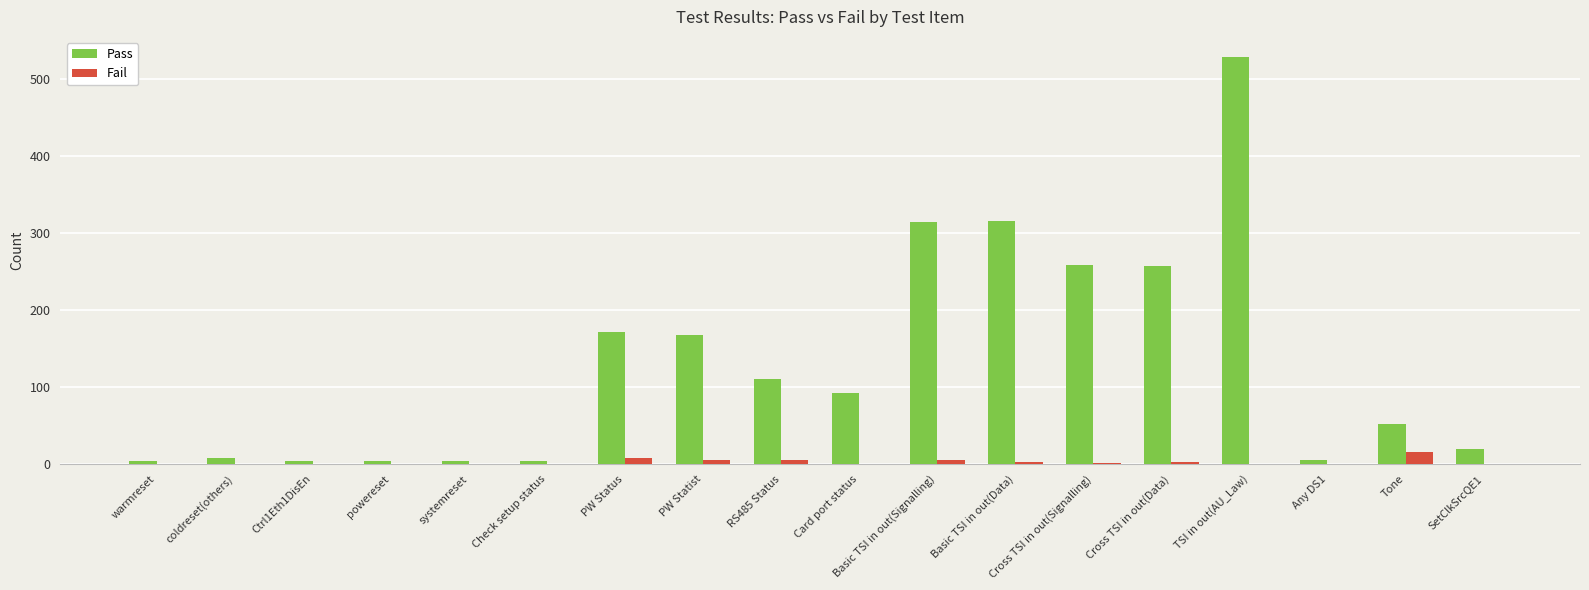

The Pass series shows 92 at Card port status. True or false?

True